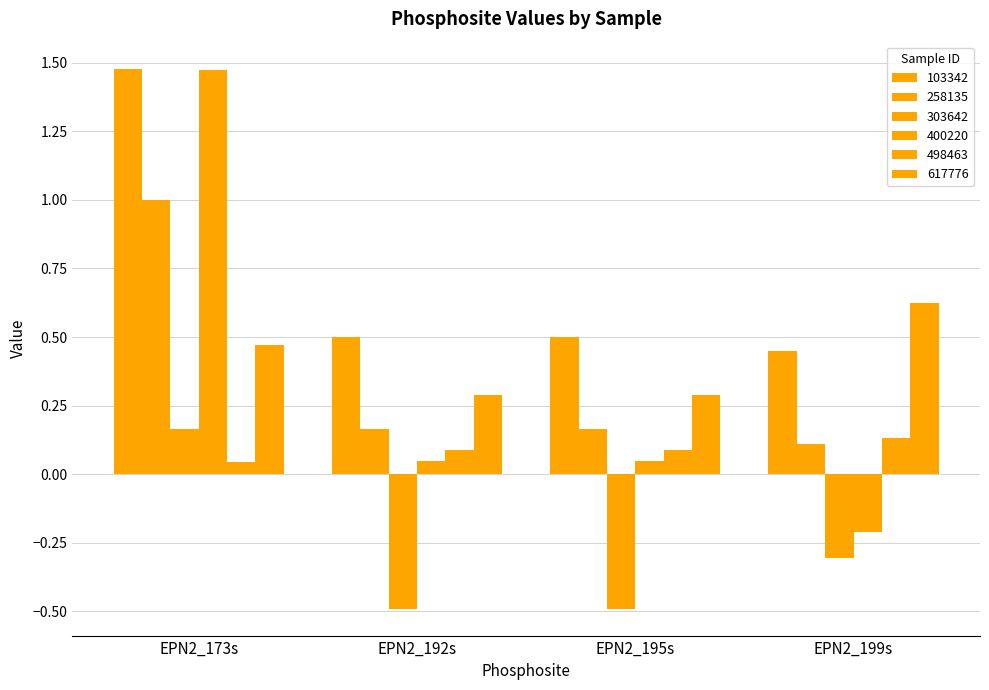

What is the difference between the 617776 values at EPN2_199s and EPN2_173s?

0.2